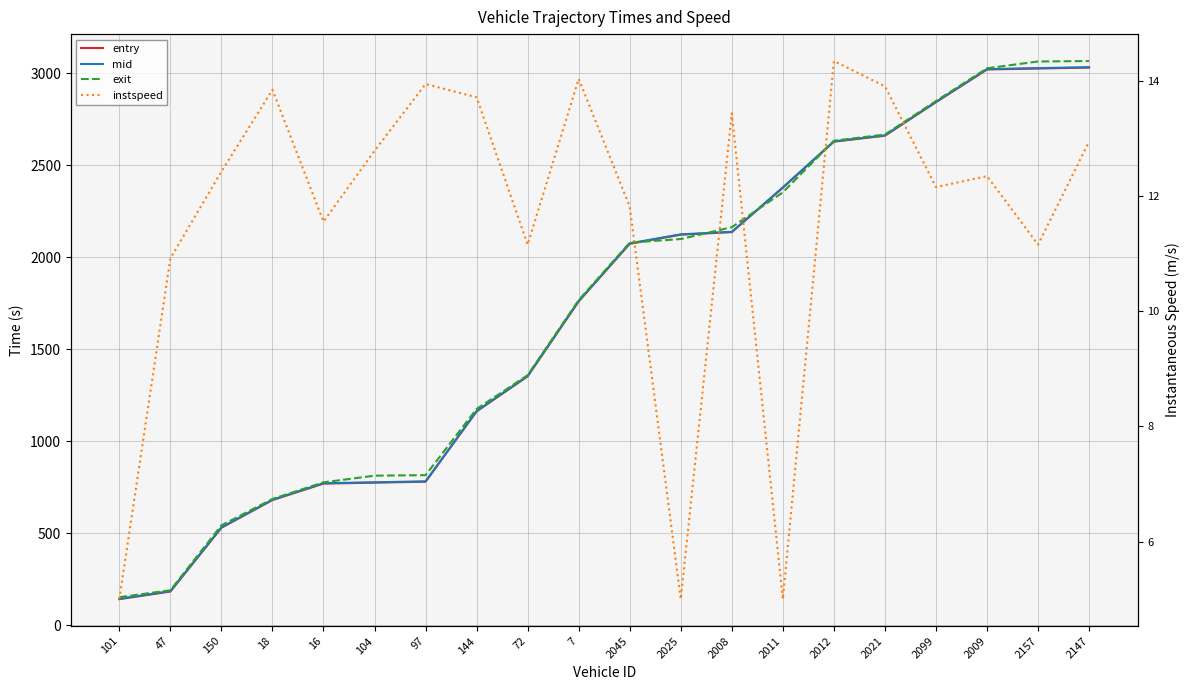

What is the lowest value of the exit series?

152.8